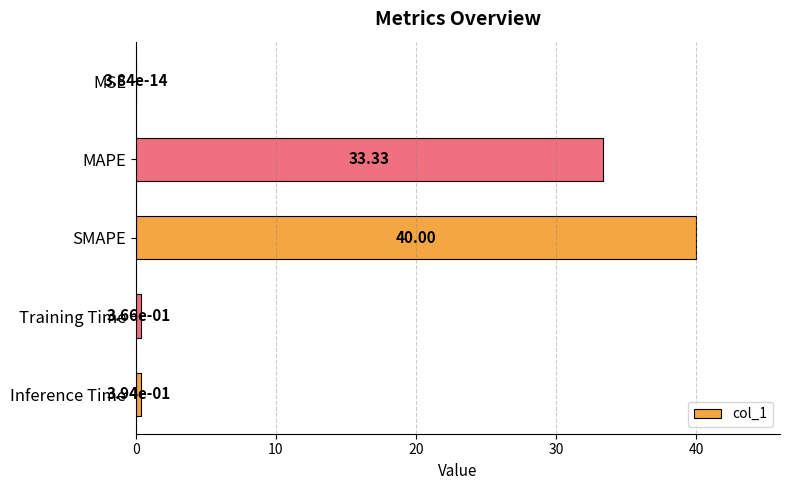

Which label corresponds to the largest value in the chart?

SMAPE